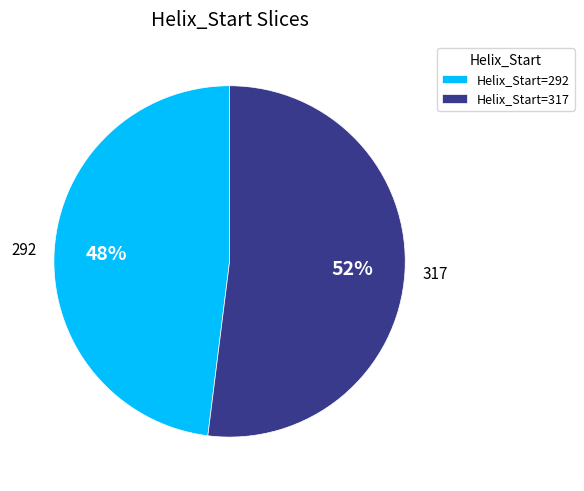

Between 292 and 317, which is larger?

317